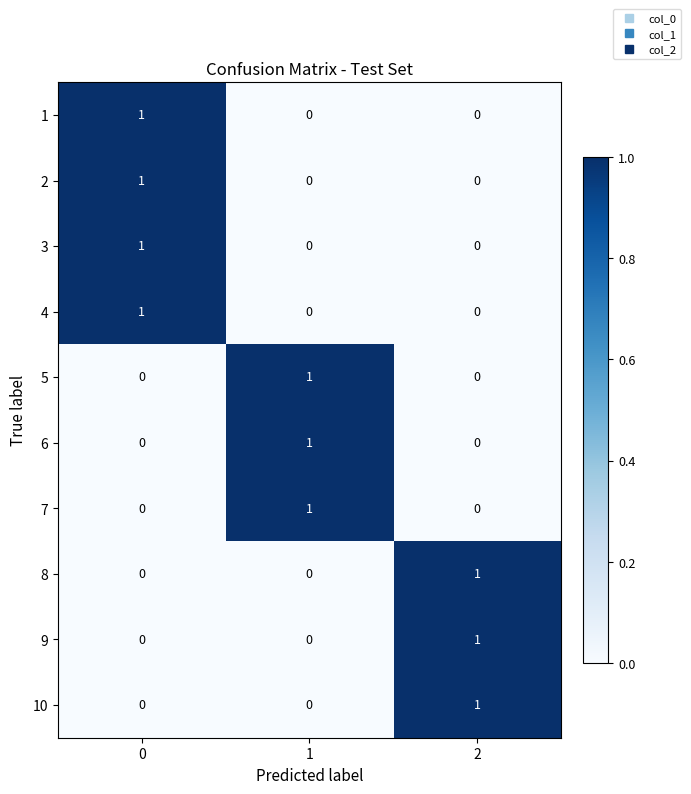

How many data points does each series have?

3